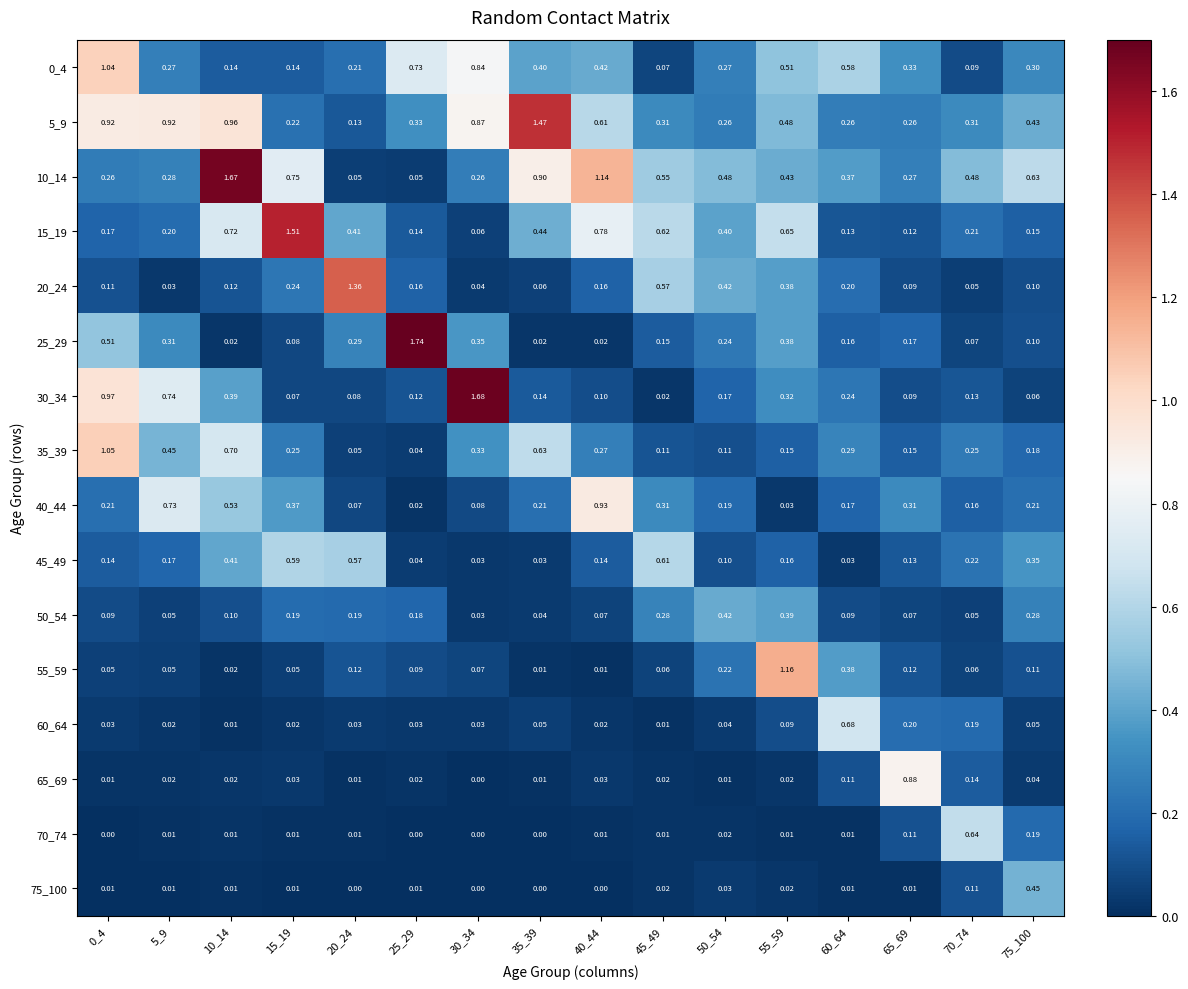

Is the value of 75_100 at 10_14 greater than the value of 70_74 at 75_100?

No